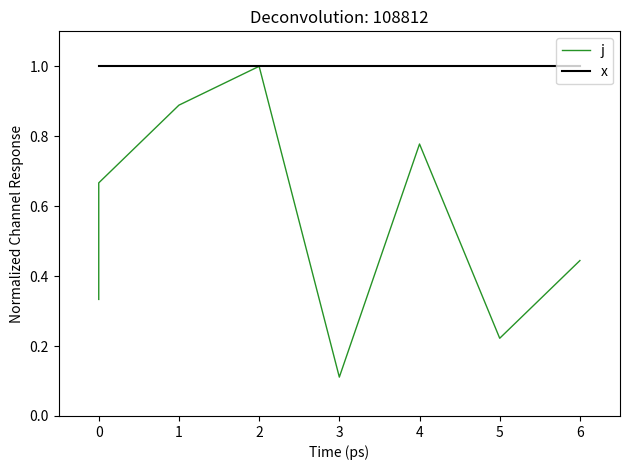

Which series has the largest range (max minus min)?

j